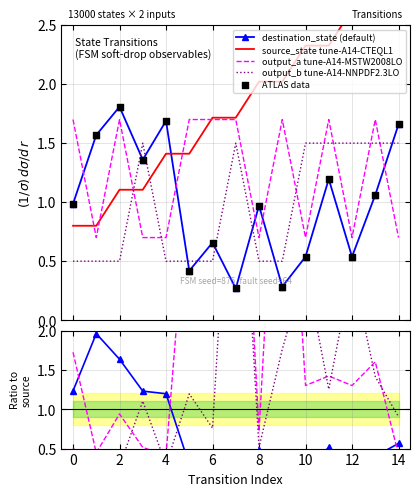

Which series has the widest spread of Y values?

source_state